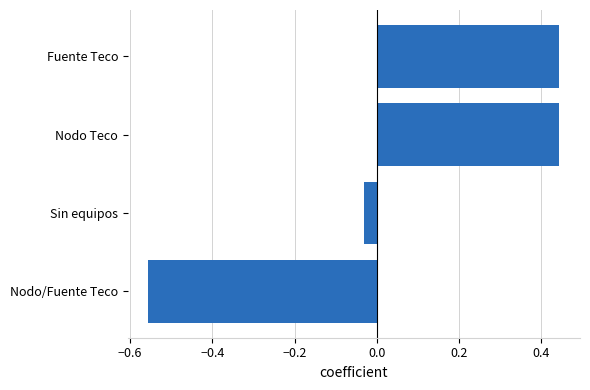

What is the difference between the maximum and second lowest values?

0.5